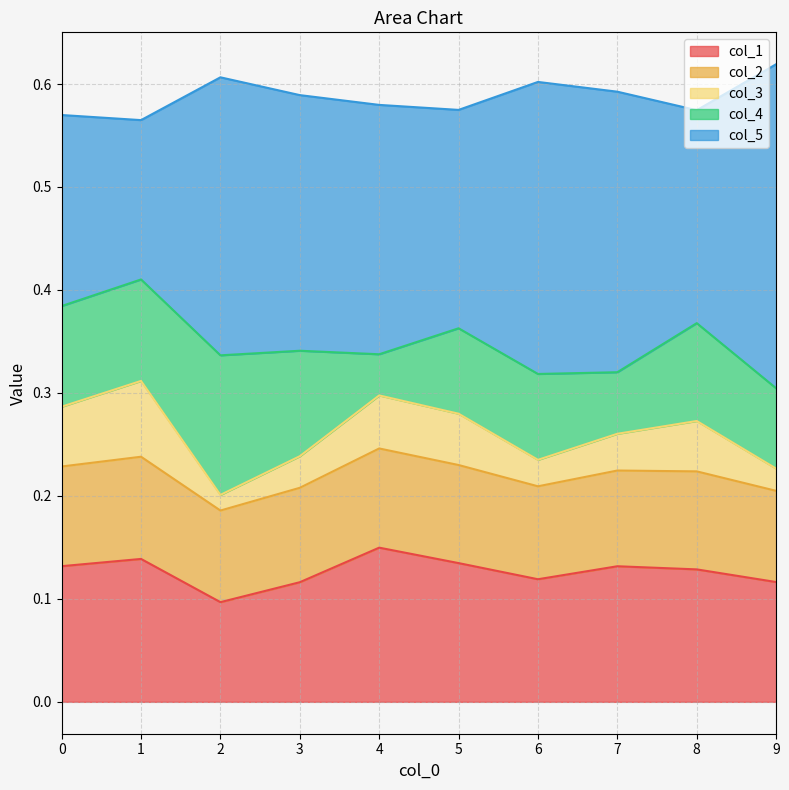

What are all the series names shown in the legend?

col_1, col_2, col_3, col_4, col_5